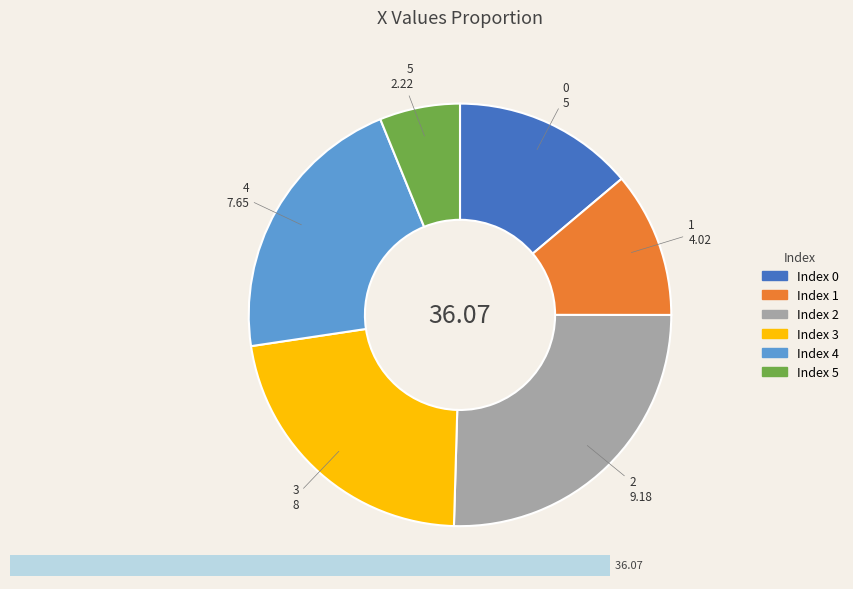

To the nearest percent, what is the average slice percentage?

17%